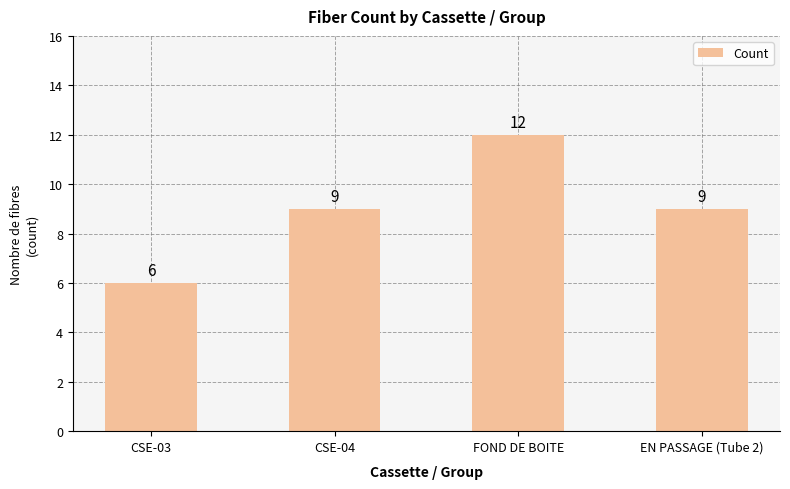

What is the sum of all values?

36